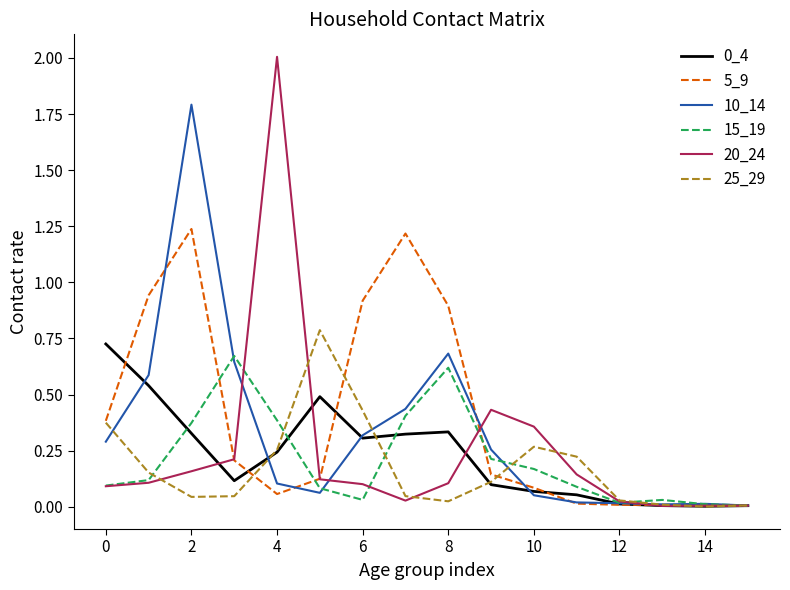

Which series has the widest spread of values?

20_24